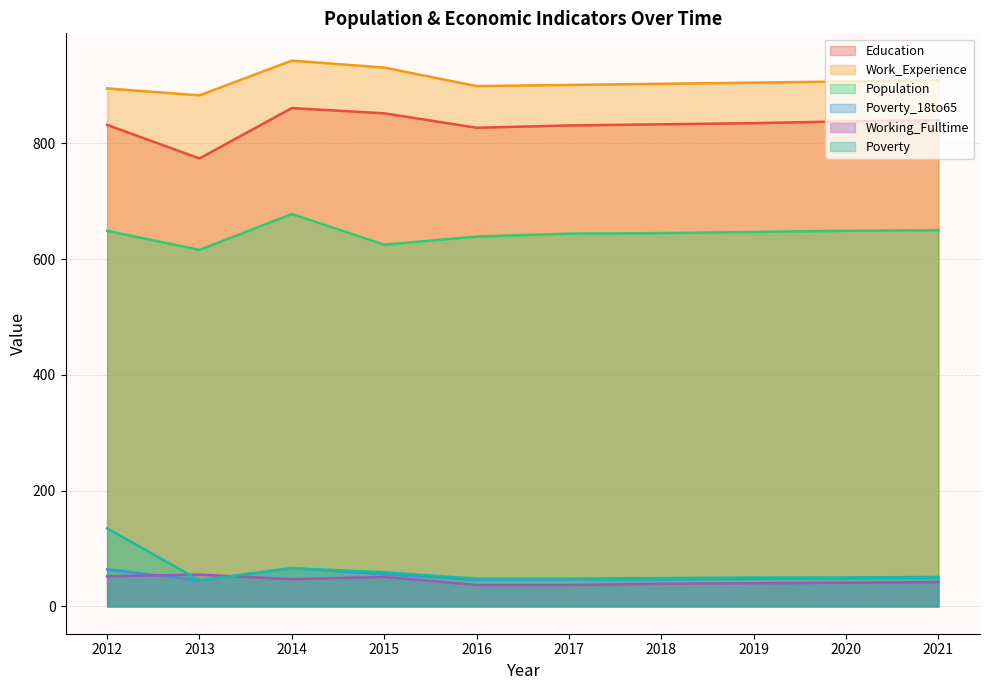

What is the value of the Population point at the 1st from the left?

649